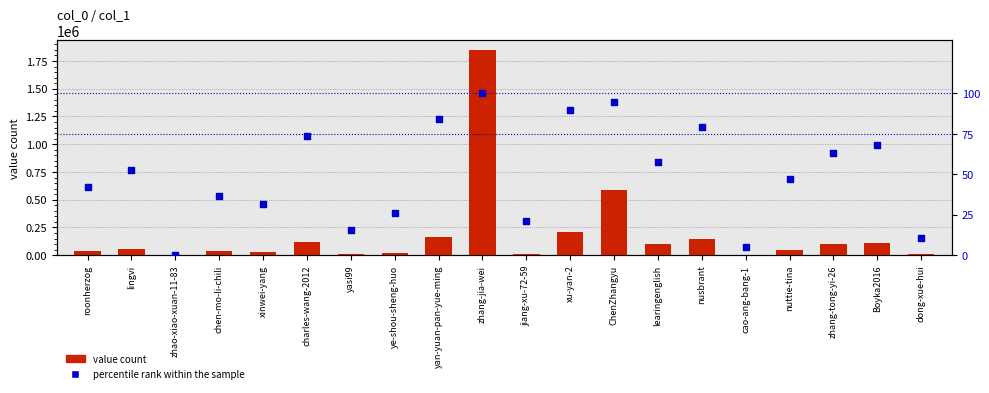

Which series reaches the minimum Y coordinate?

percentile rank within the sample